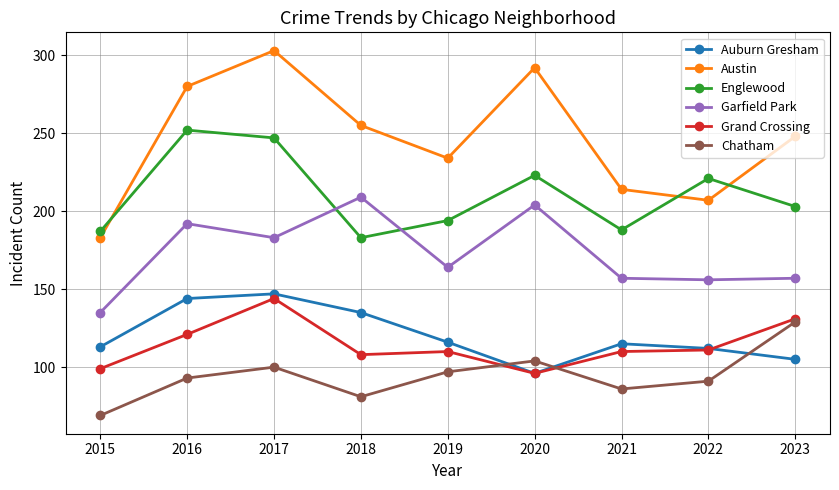

At which label does Englewood reach its peak?

2016